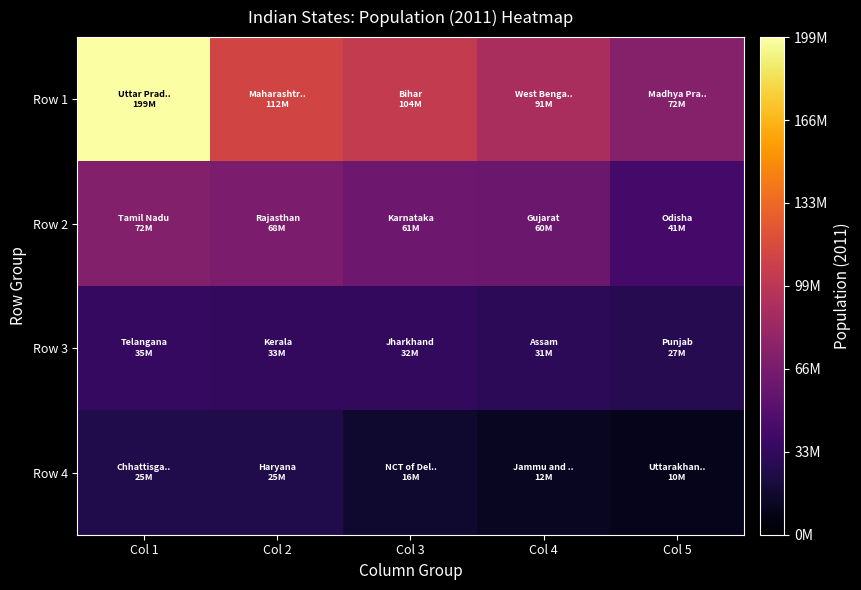

Which series has the largest total across all categories?

Row 1